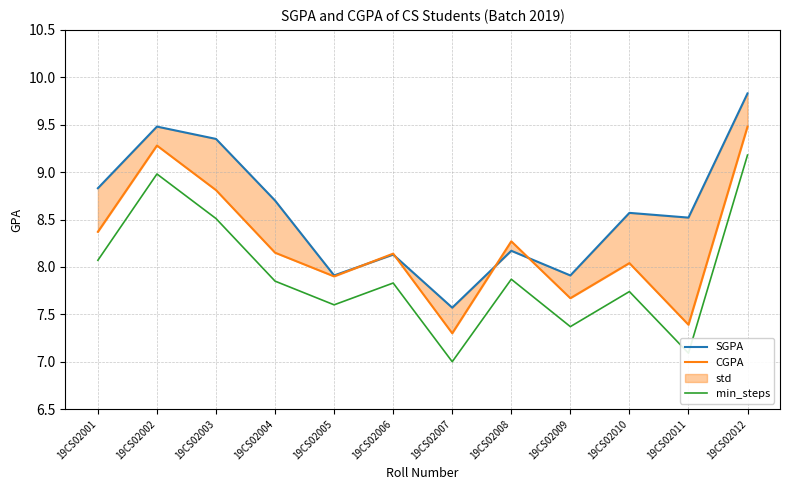

Rank the categories by SGPA value from highest to lowest.

19CS02012, 19CS02002, 19CS02003, 19CS02001, 19CS02004, 19CS02010, 19CS02011, 19CS02008, 19CS02006, 19CS02005, 19CS02009, 19CS02007